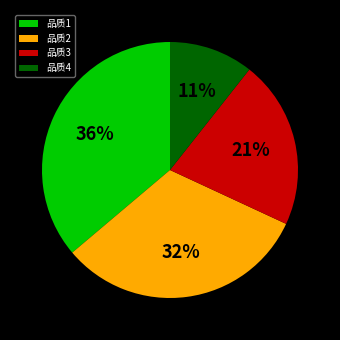

What is the largest slice in the pie chart?

品质1